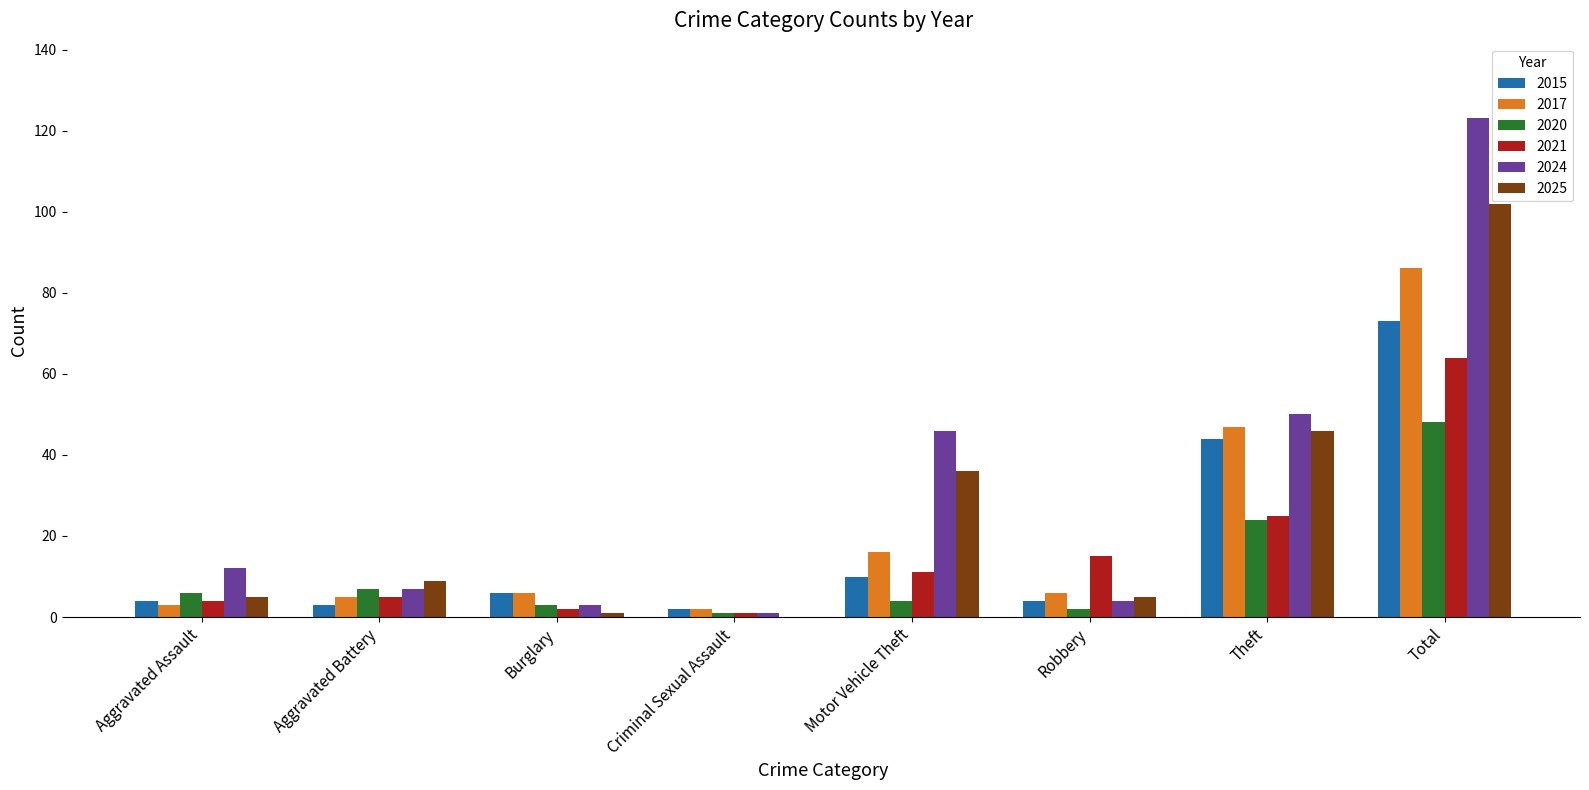

Count the number of data series in this chart.

6